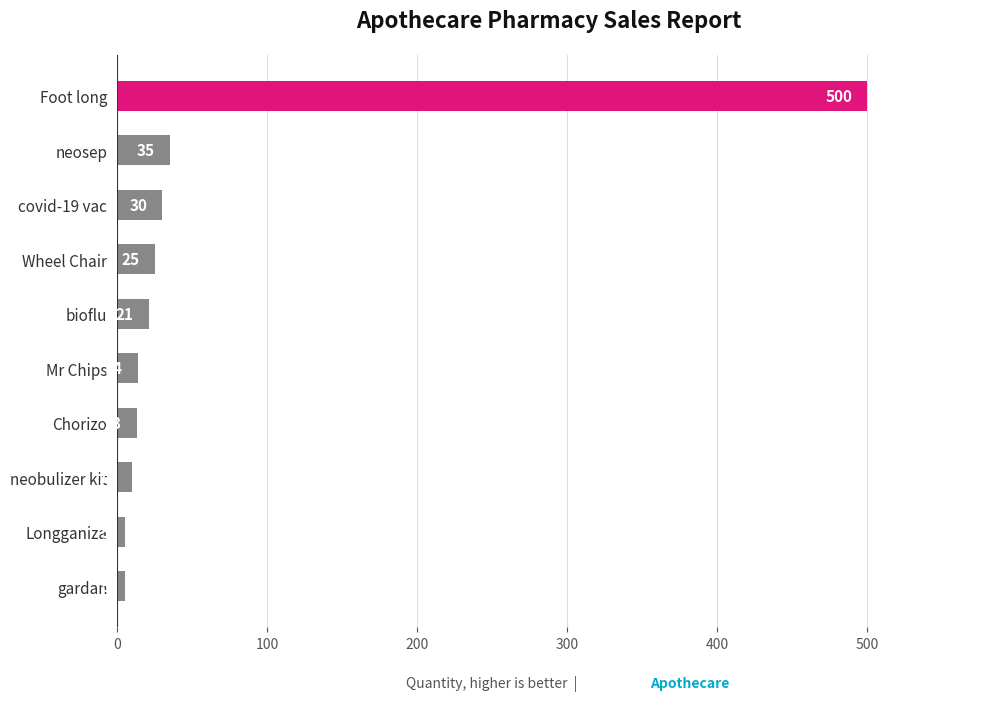

Between bioflu and gardan, which is larger?

bioflu